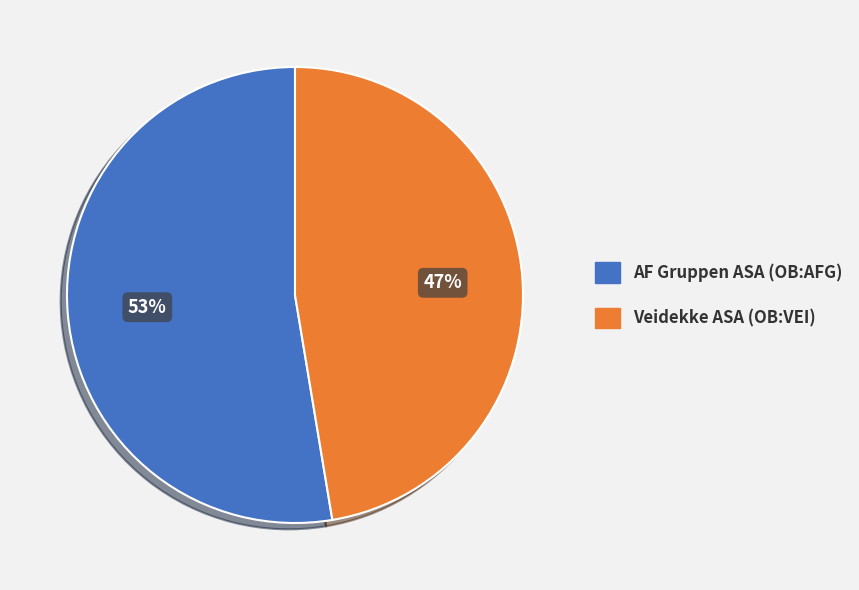

To the nearest percent, what portion does Veidekke ASA (OB:VEI) represent?

47%